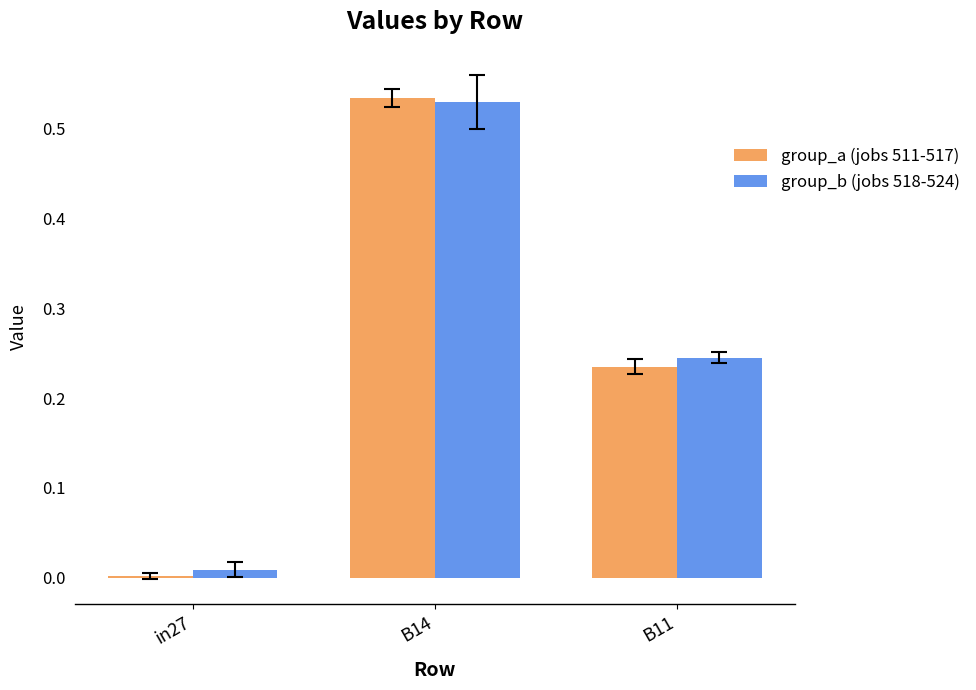

Which series has the widest spread of values?

group_a (jobs 511-517)